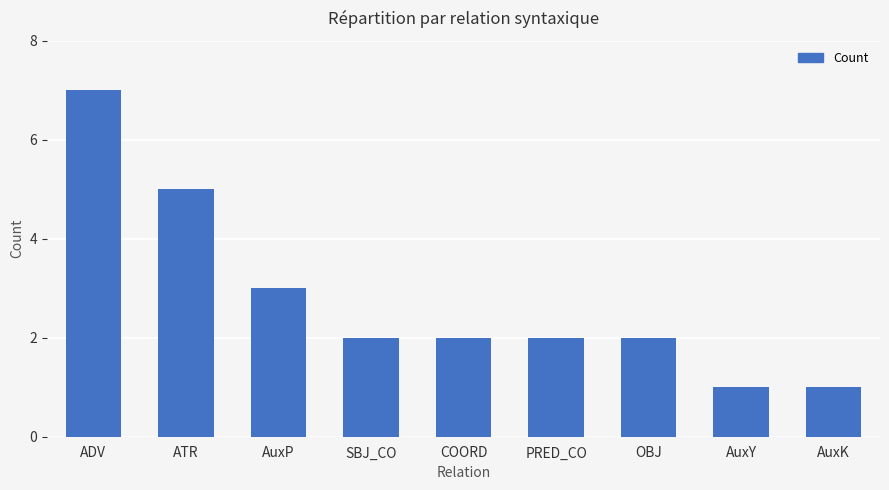

Which label corresponds to the largest value in the chart?

ADV